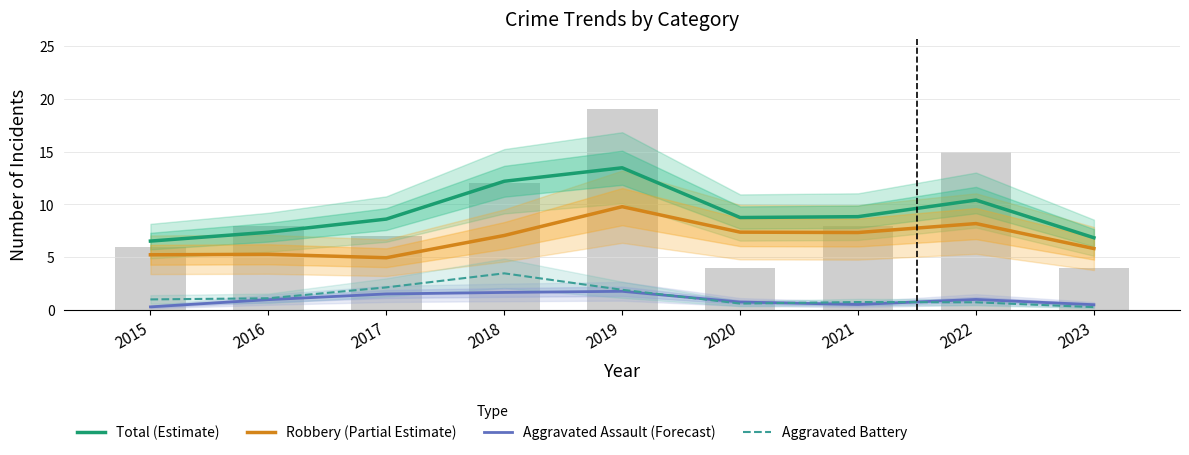

Is the value of Robbery (Partial Estimate) at 2017 greater than the value of Total (Estimate) at 2015?

No